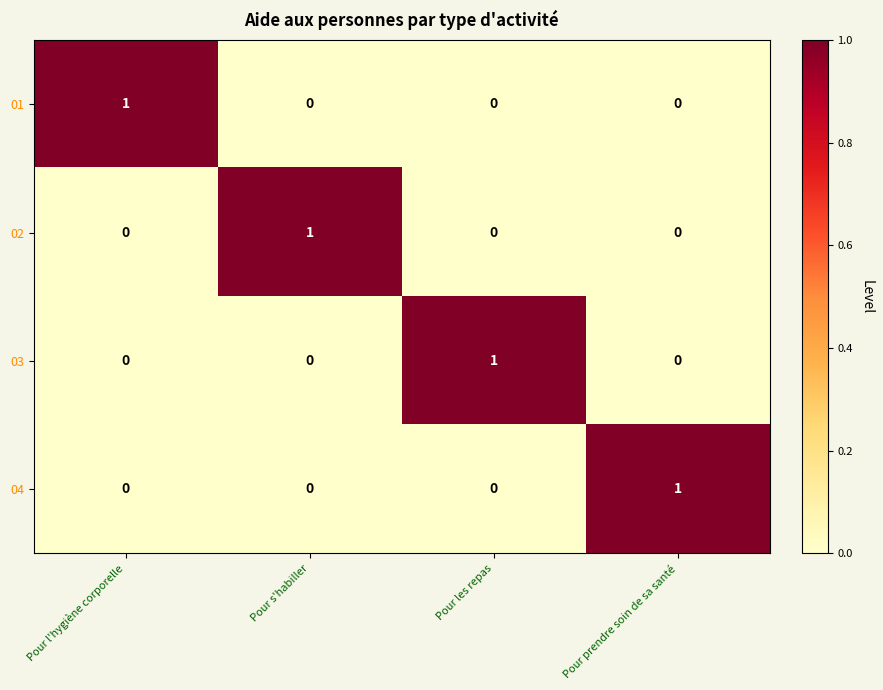

Count the 04 values in the range 0 to 1.

4